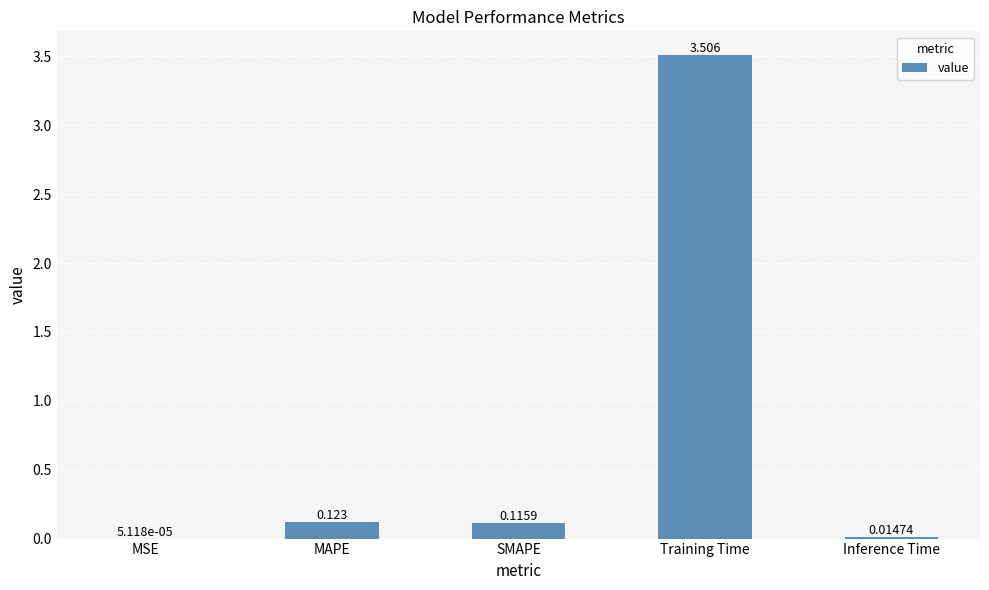

What is the change in value from MSE to Training Time?

+3.5